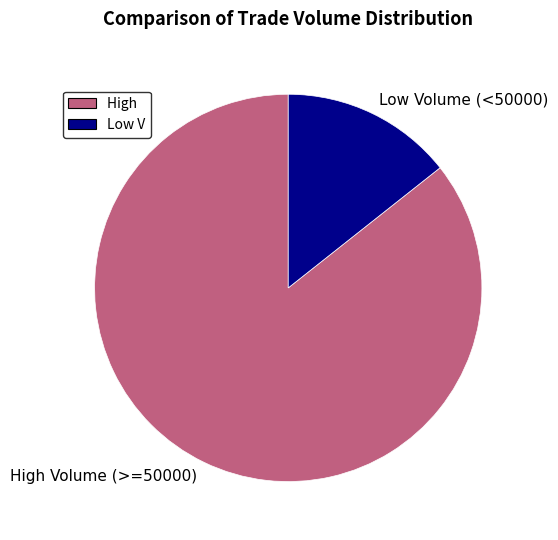

What is the largest slice in the pie chart?

High